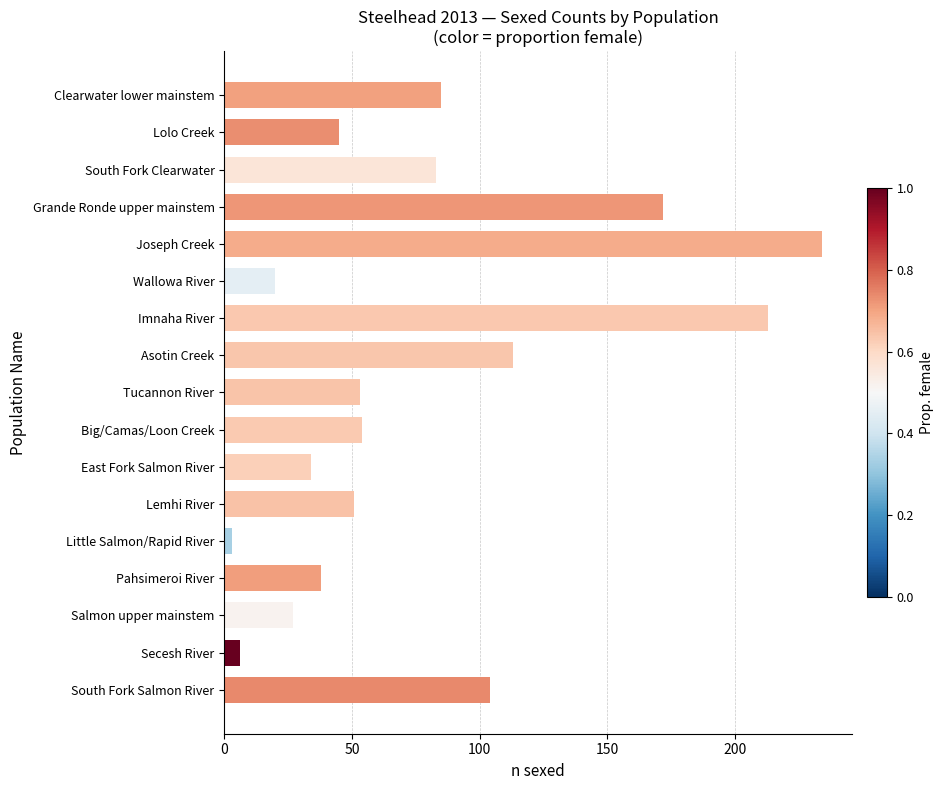

What is the ratio of the value at Joseph Creek to the value at Big/Camas/Loon Creek?

4.3